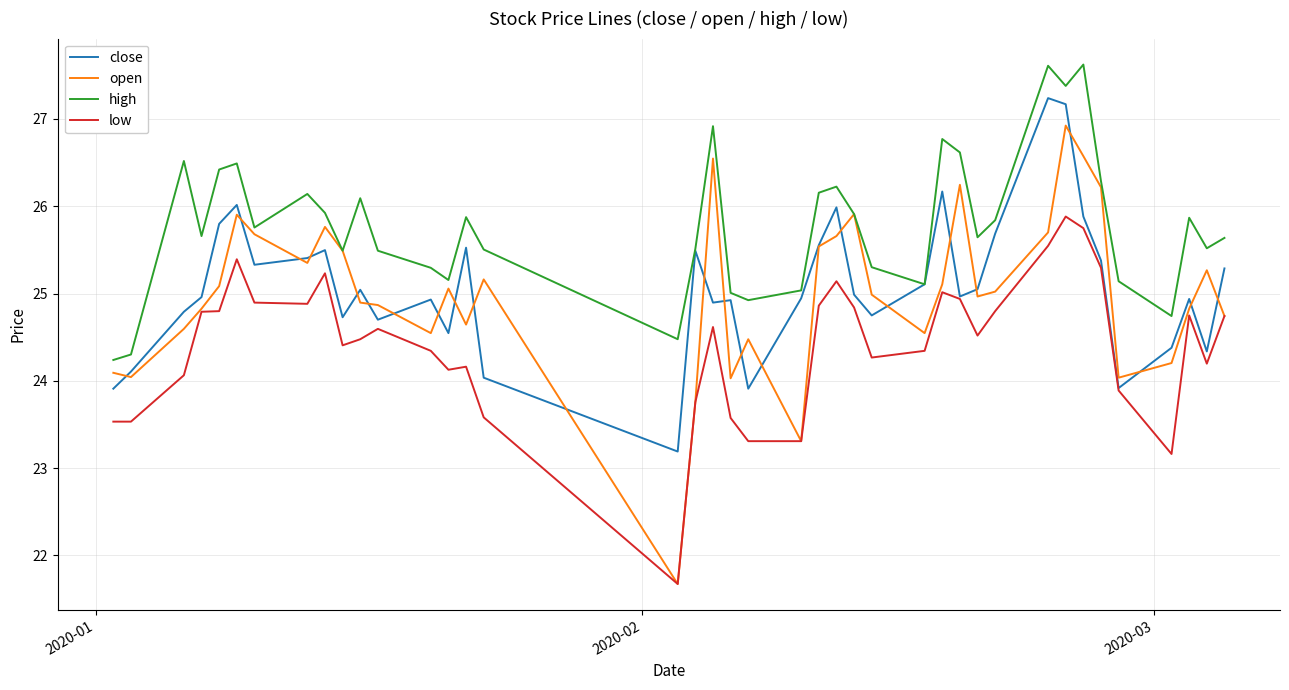

What is the lowest value of the close series?

23.2